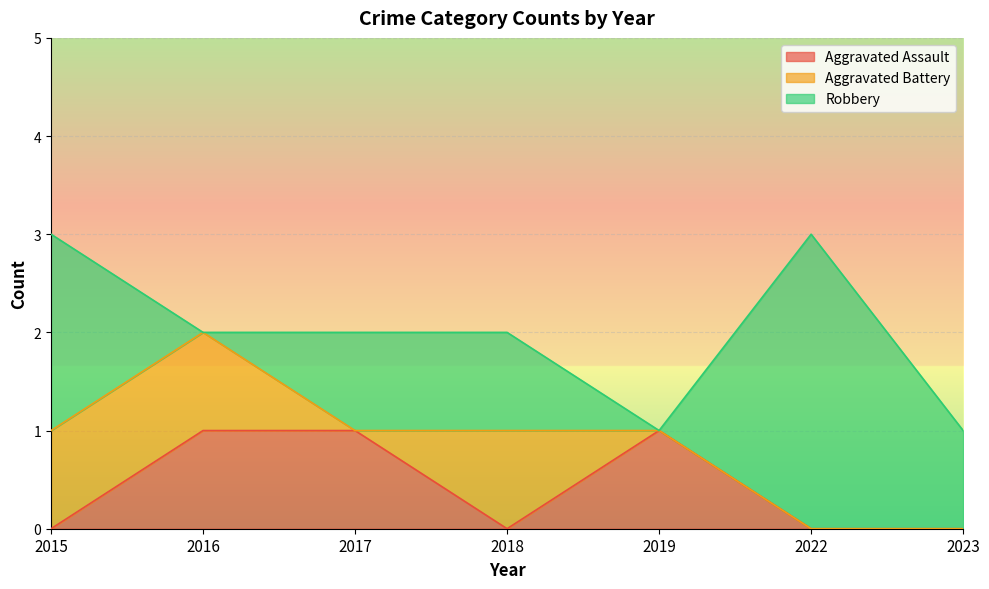

Which series changed the most between 2015 and 2016?

Robbery